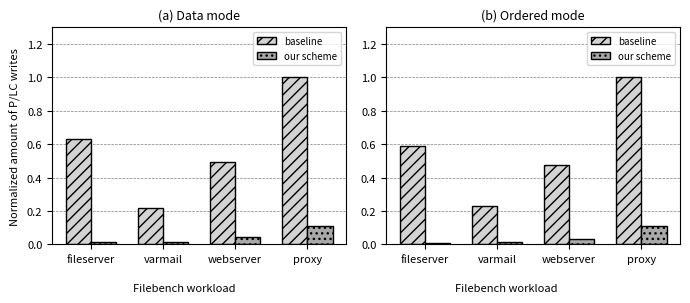

What is the label of the 2nd bar from the left?

varmail